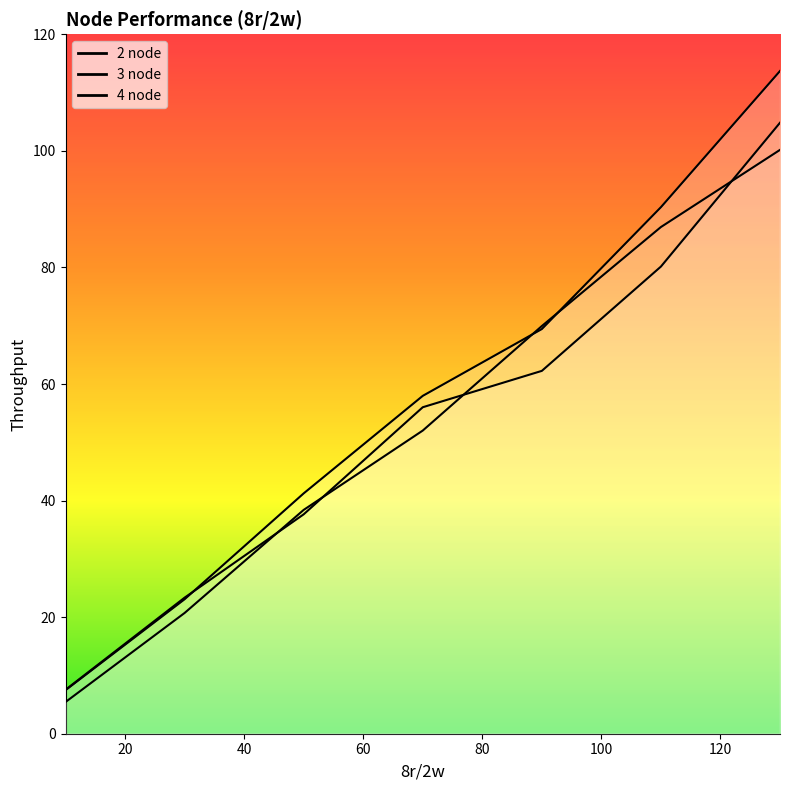

What are all the series names shown in the legend?

2 node, 3 node, 4 node